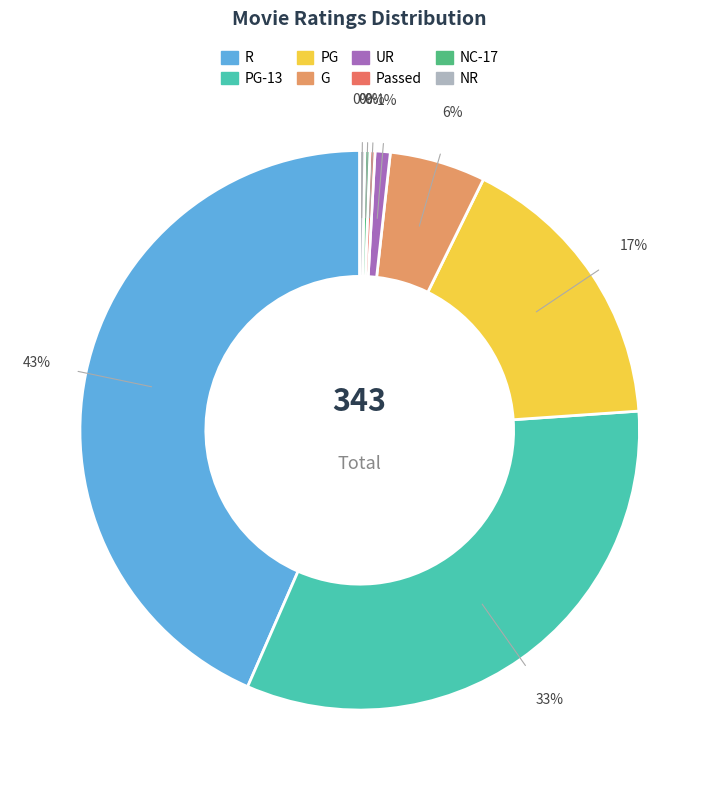

The G slice represents 6% of the pie. True or false?

True